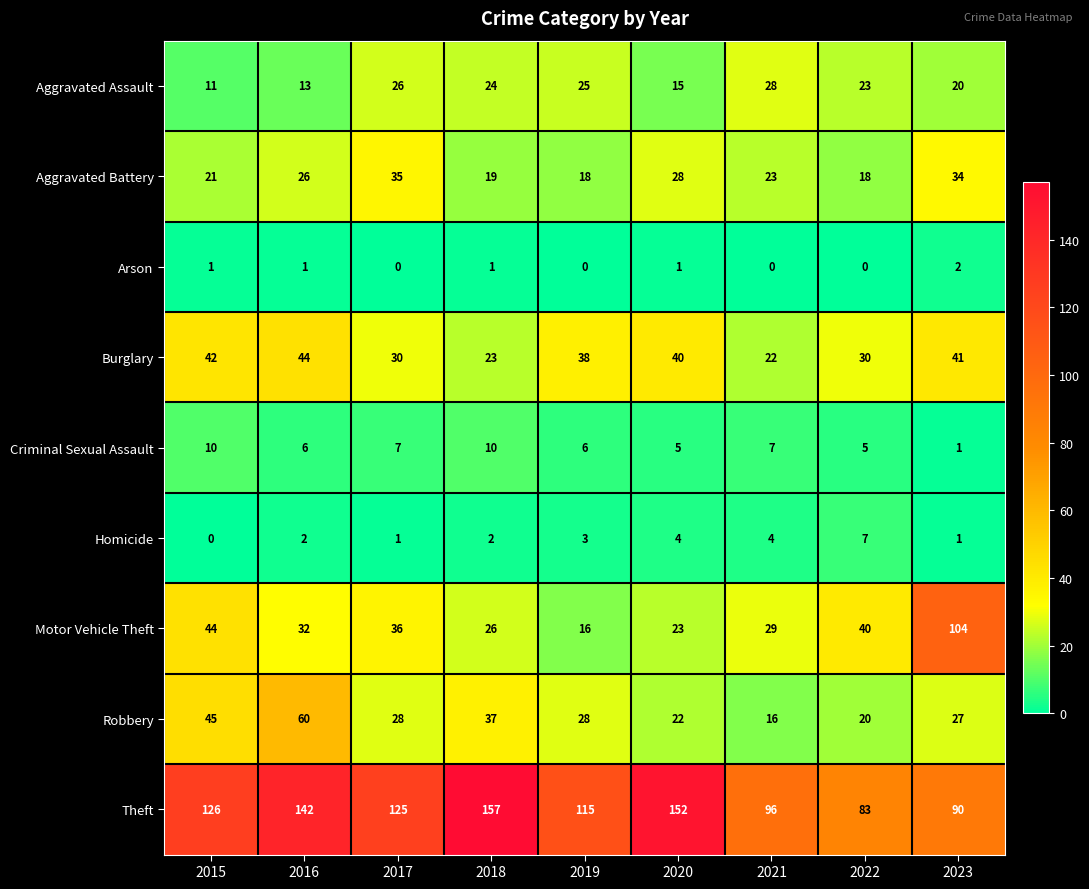

Which series changed the most between 2015 and 2018?

Theft